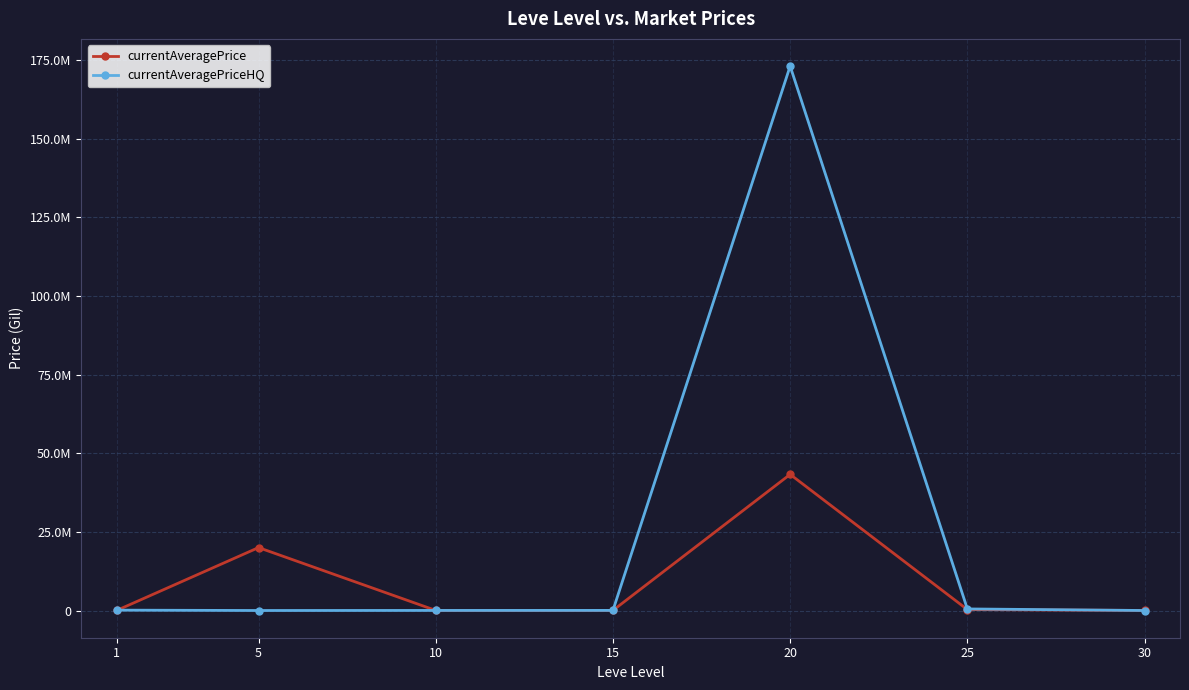

At which category does currentAveragePriceHQ reach its first local peak?

20